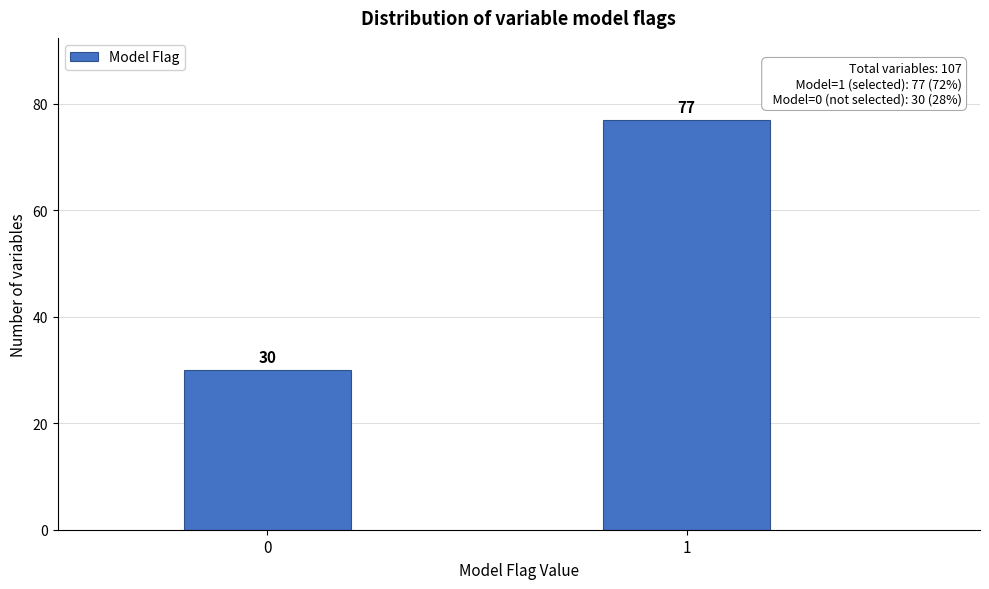

Reading left to right, transcribe all the data shown in this chart.

0=30	1=77